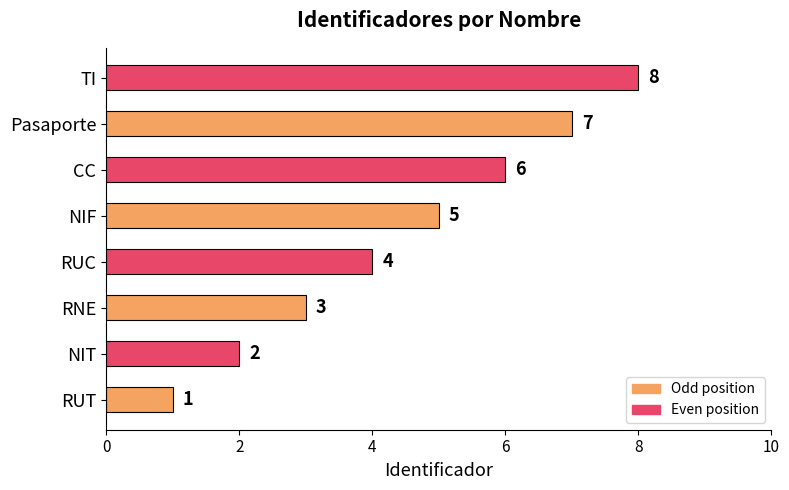

The chart shows a value of 3 at RNE. True or false?

True